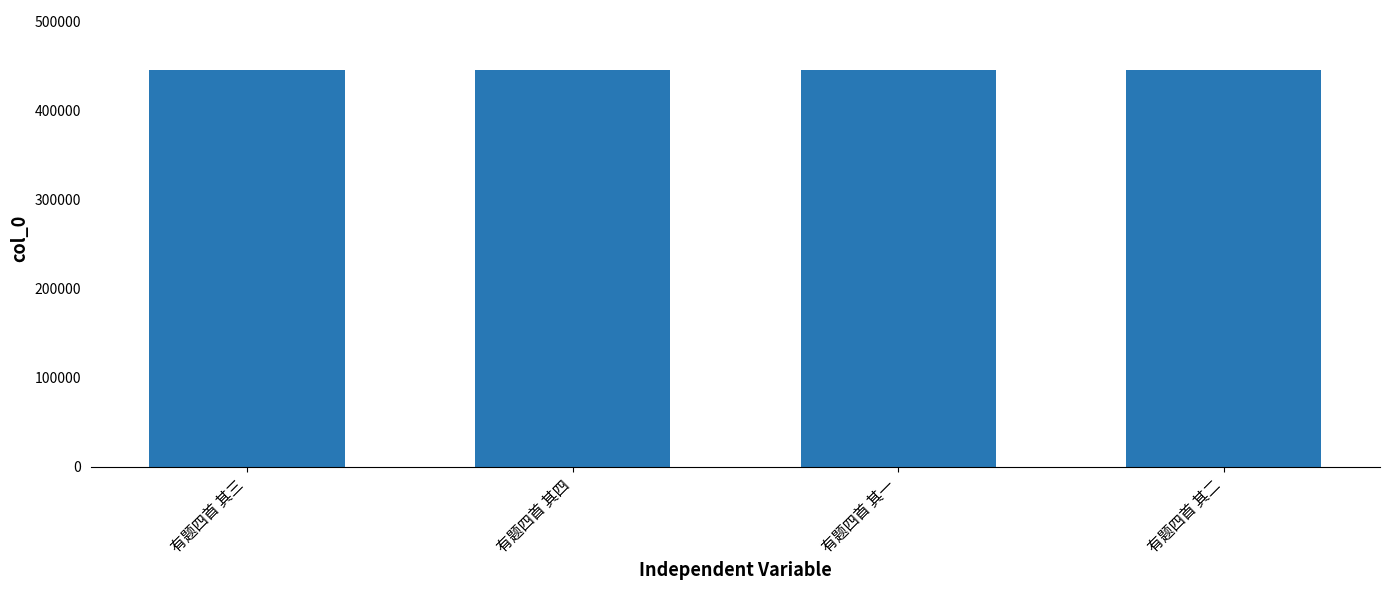

True or false: the data shows 138730 at 有题四首 其四.

False